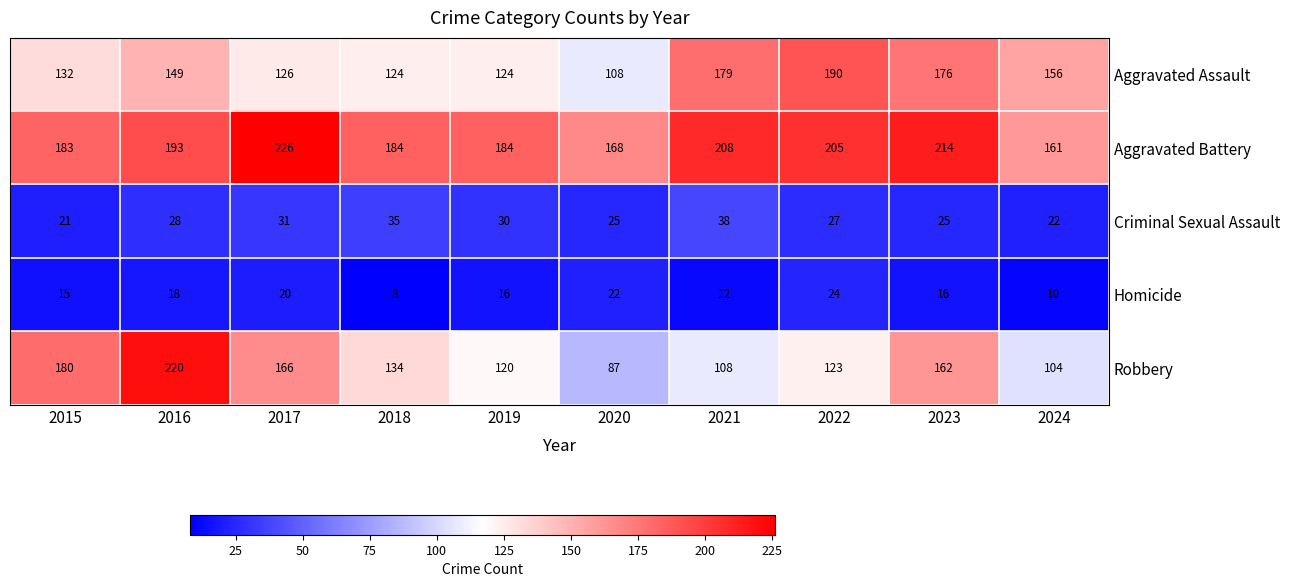

At how many categories does at least one series exceed 94?

10